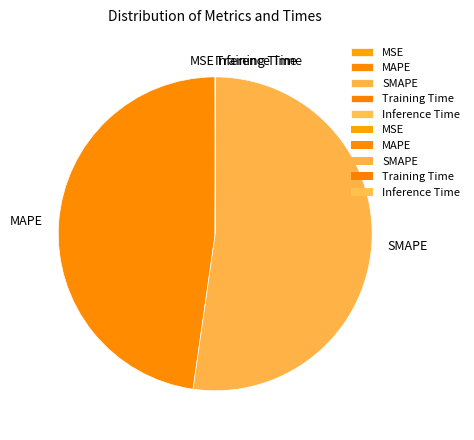

Which slice is the largest?

SMAPE